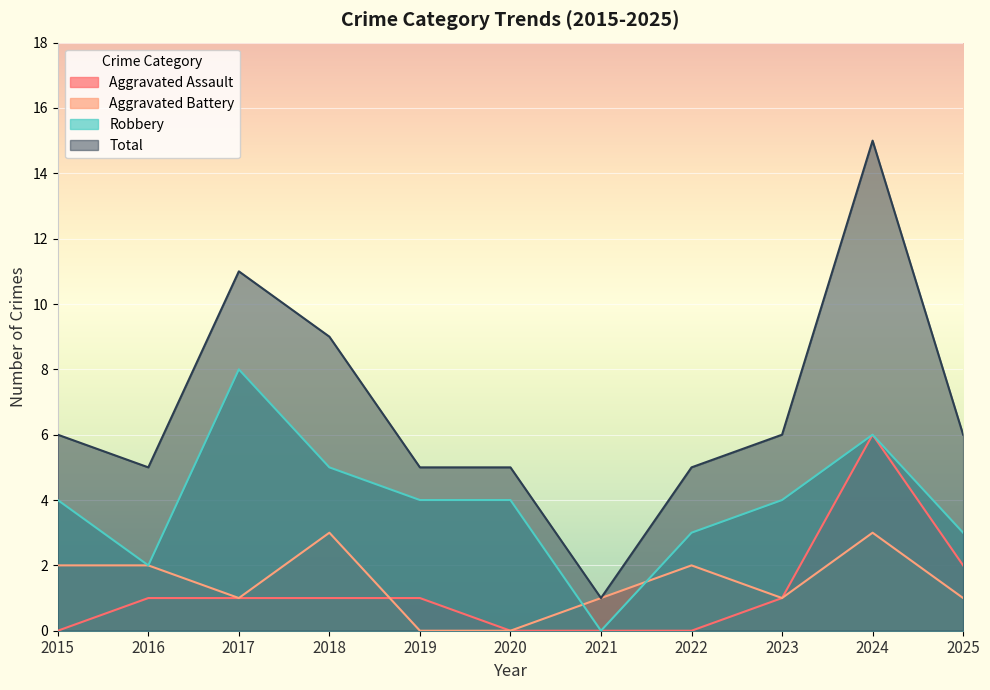

Where is the first local maximum for Aggravated Assault?

2024